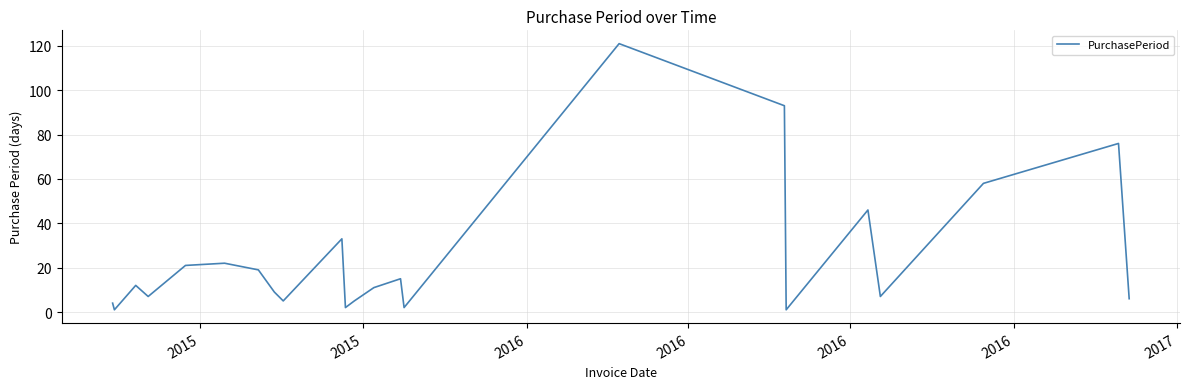

What is the difference between the second highest and minimum values?

92